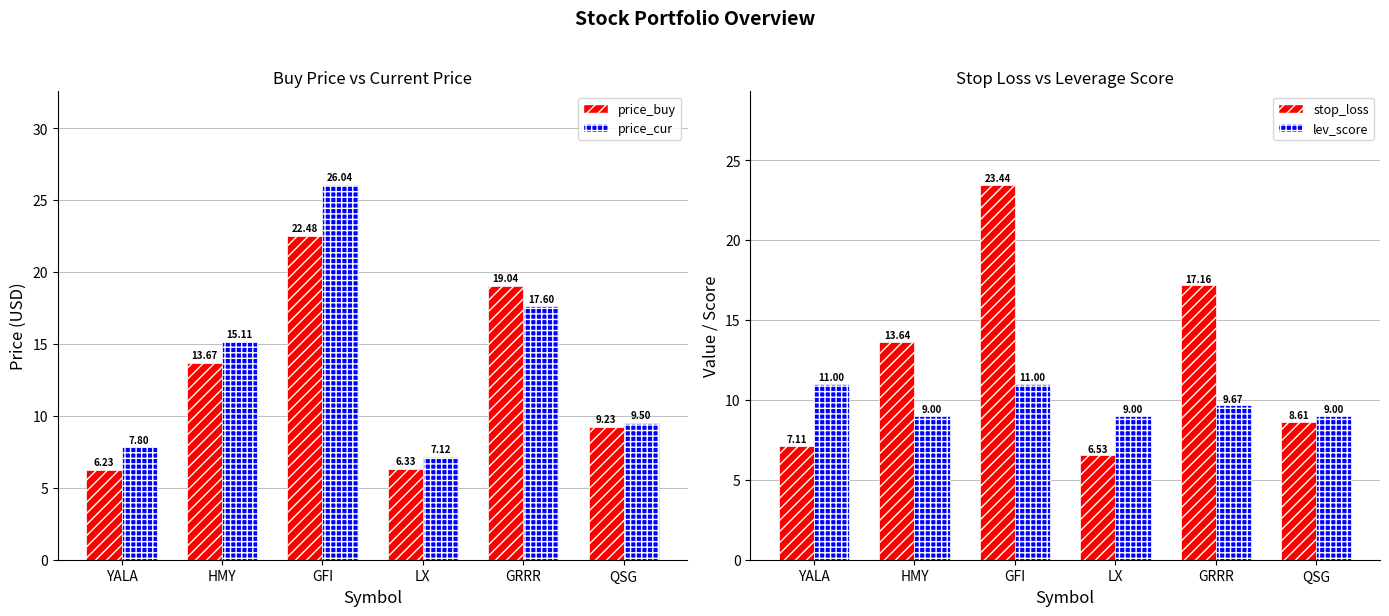

What is the difference between the highest and lowest values at GFI?

15.0